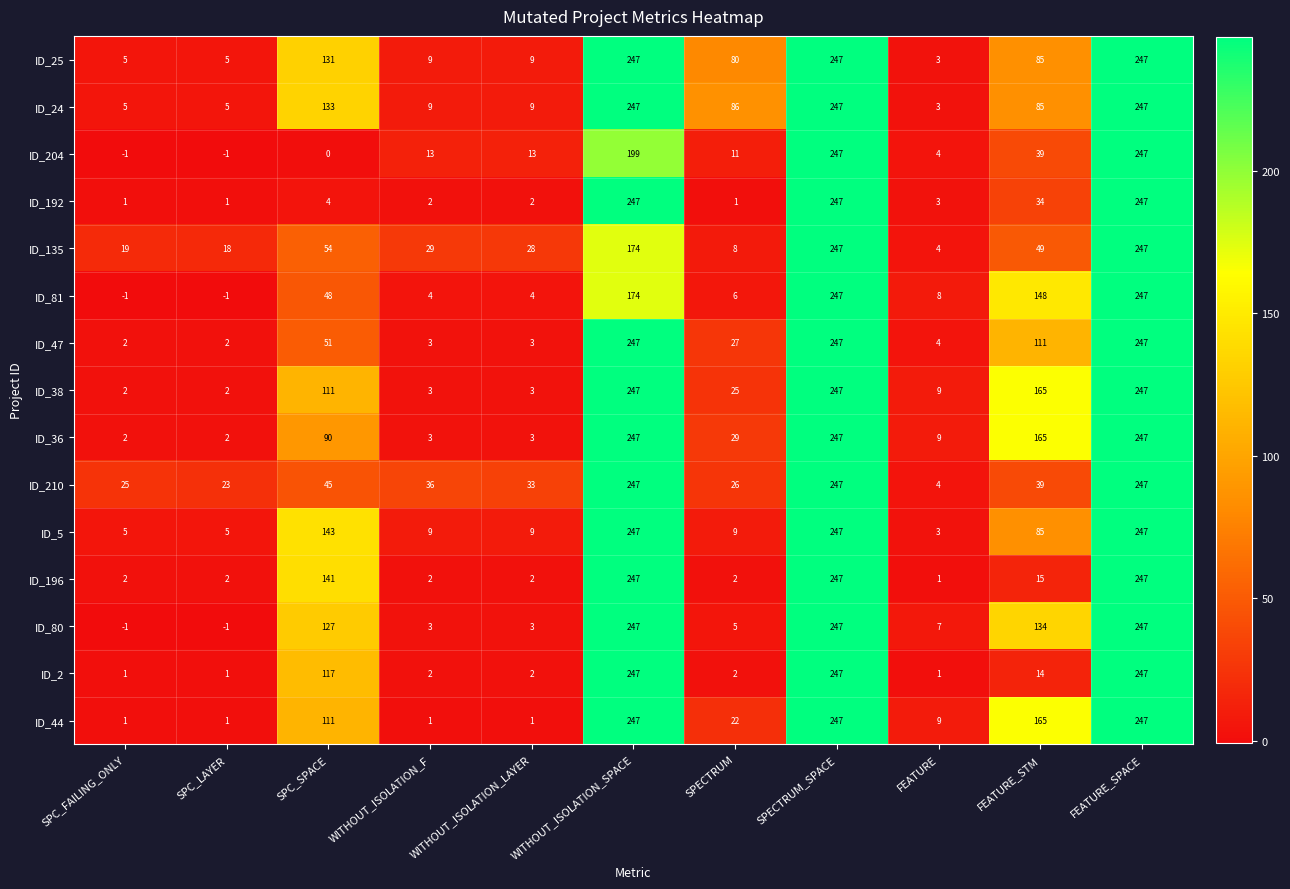

Where is ID_2 nearest to the value 124?

SPC_SPACE